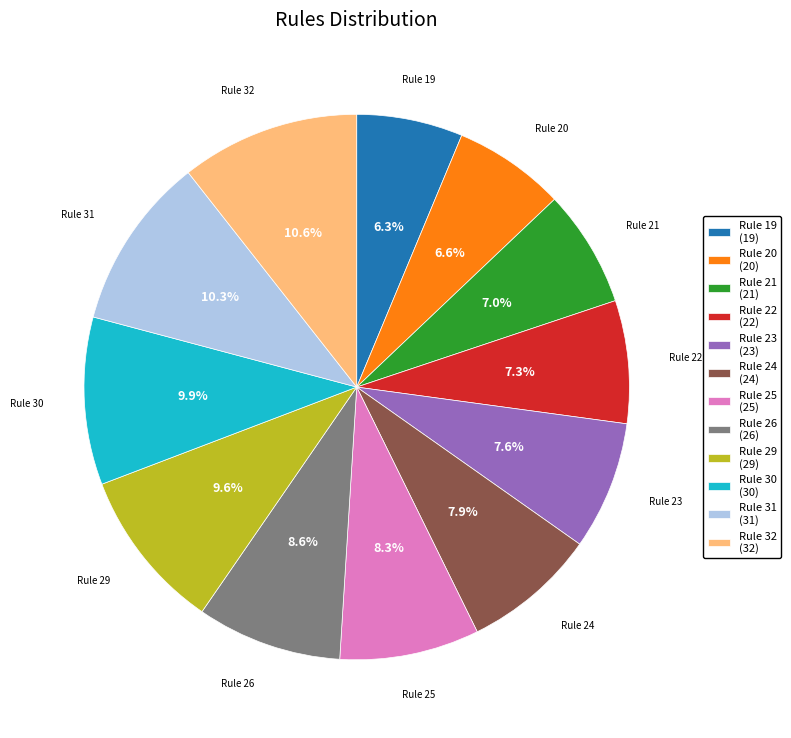

How many segments does this pie chart have?

12